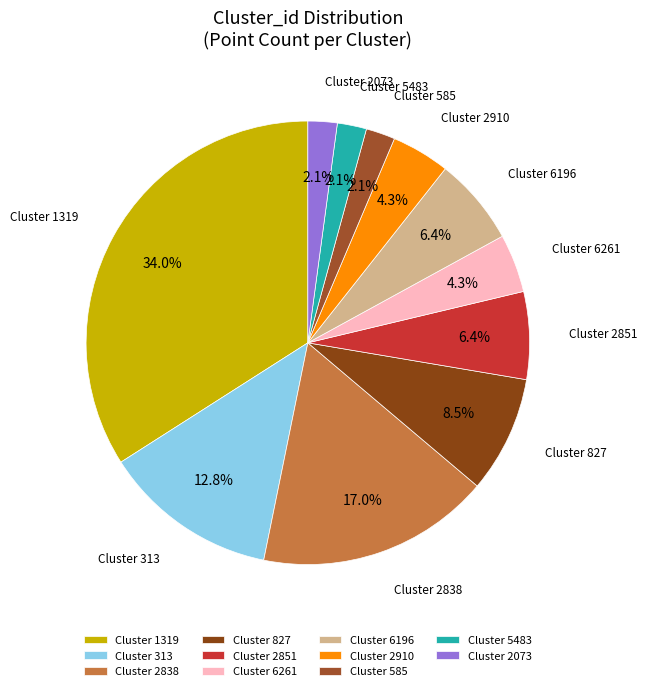

Is there a majority slice in this chart?

No